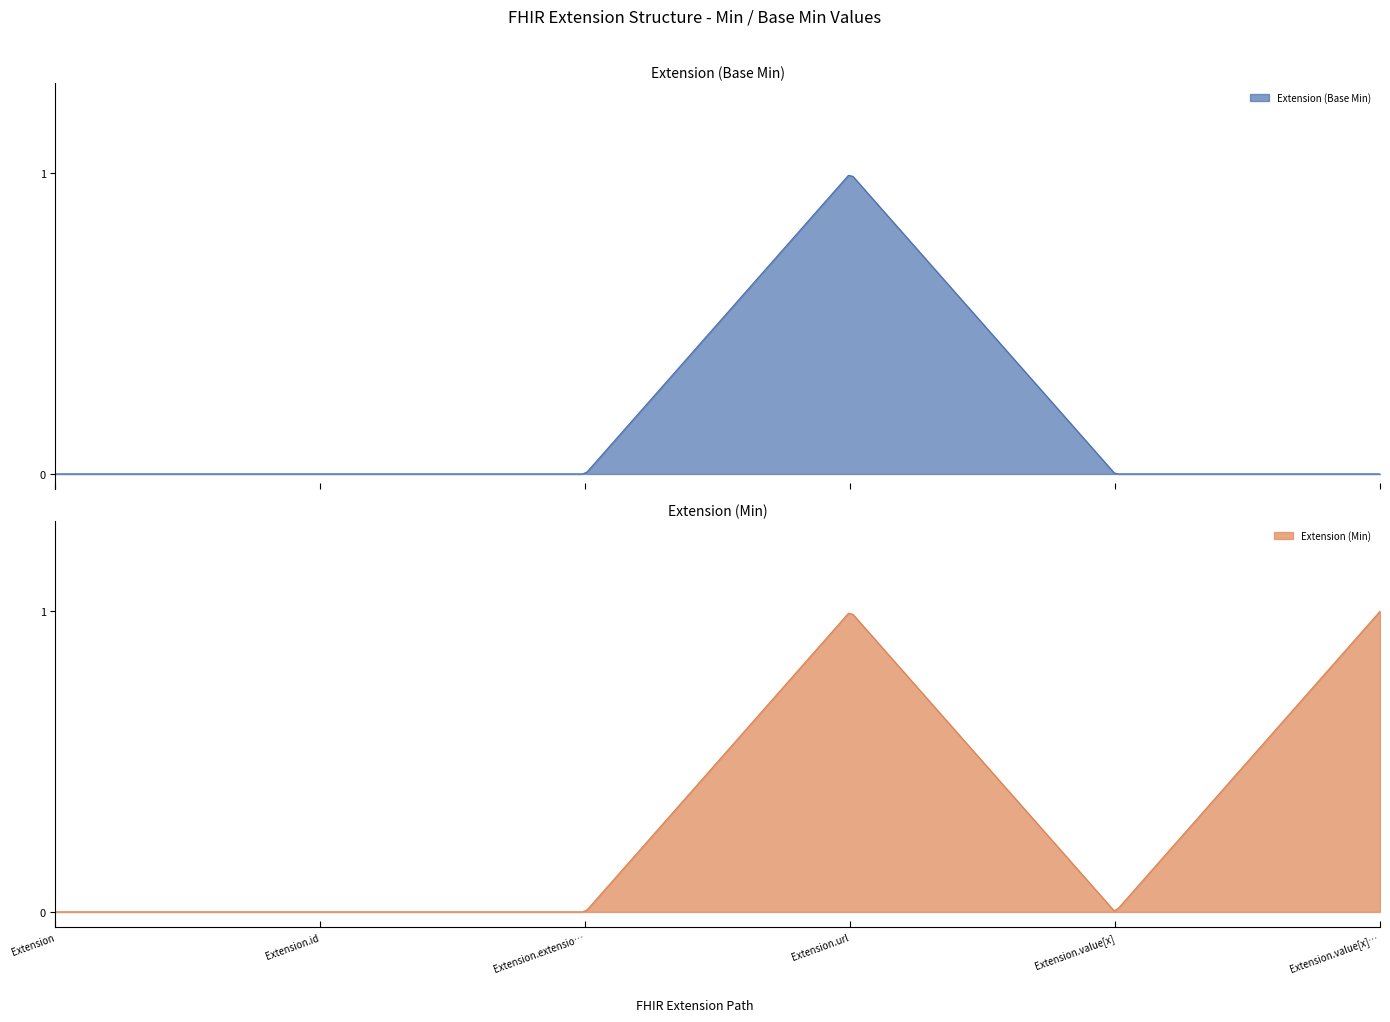

At how many categories does at least one series exceed 0?

2